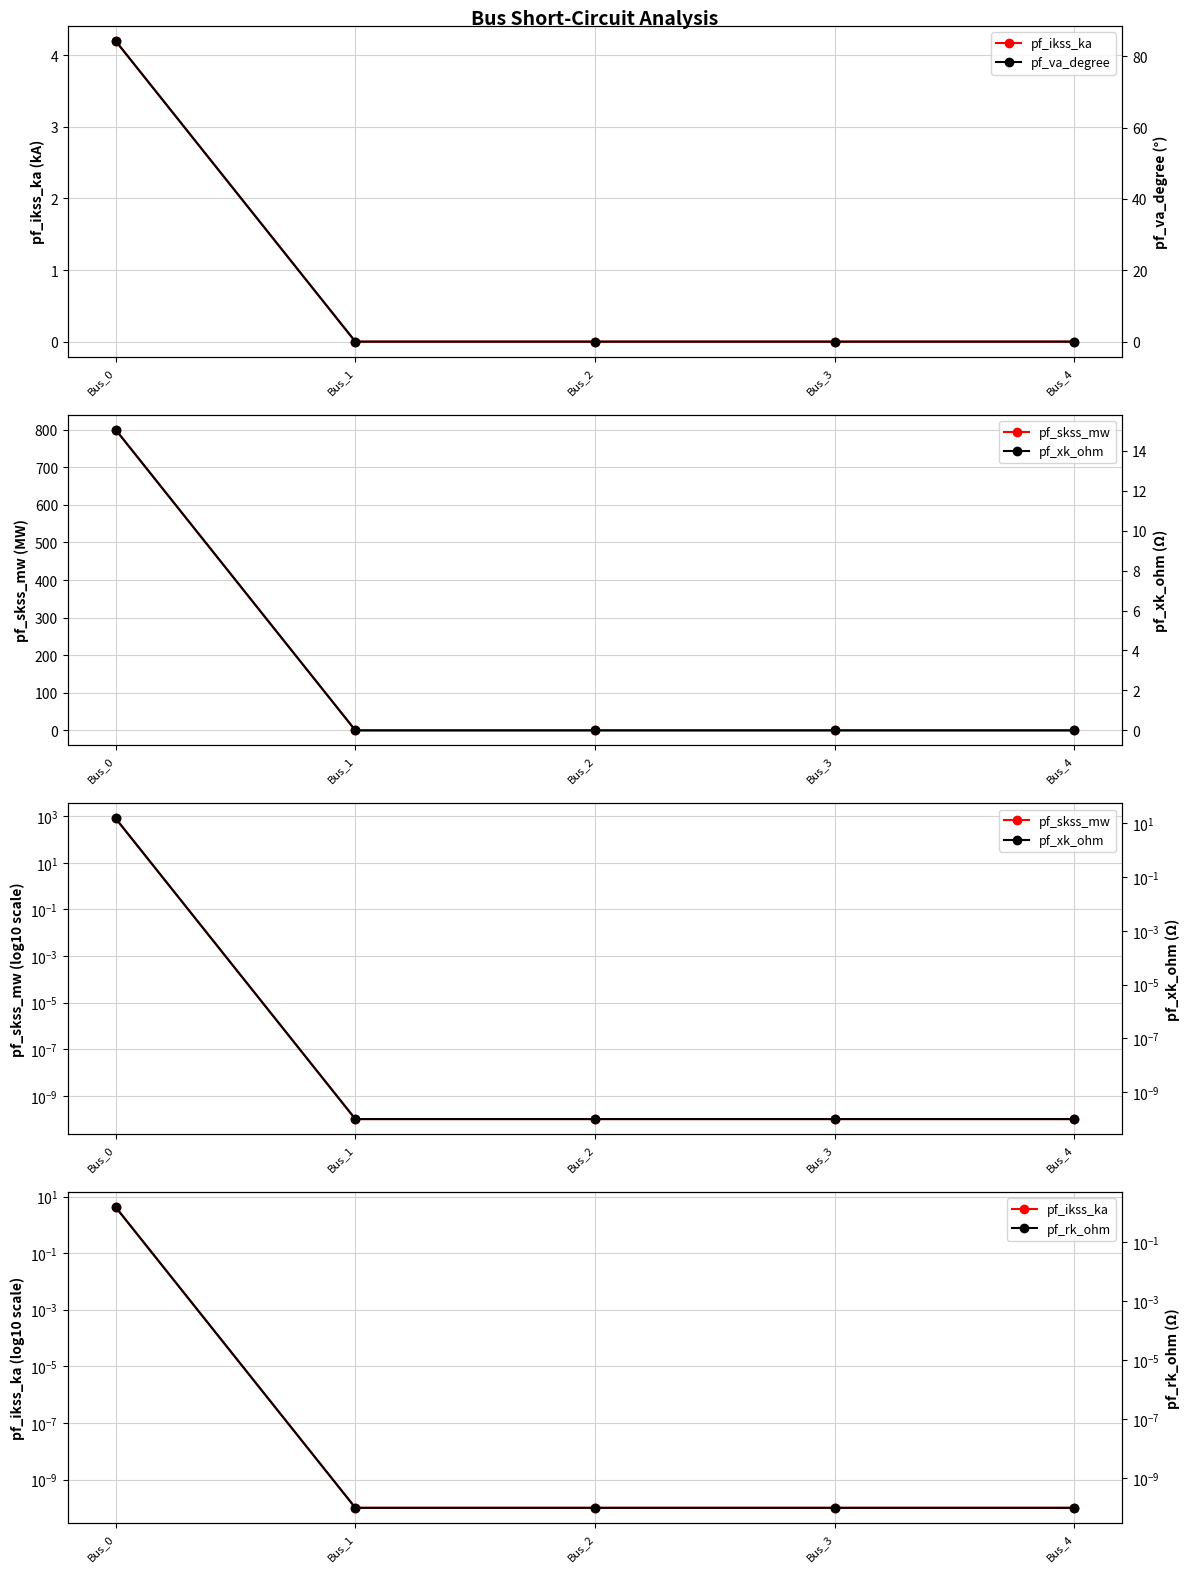

Between Bus_0 and Bus_4, which is larger?

Bus_0